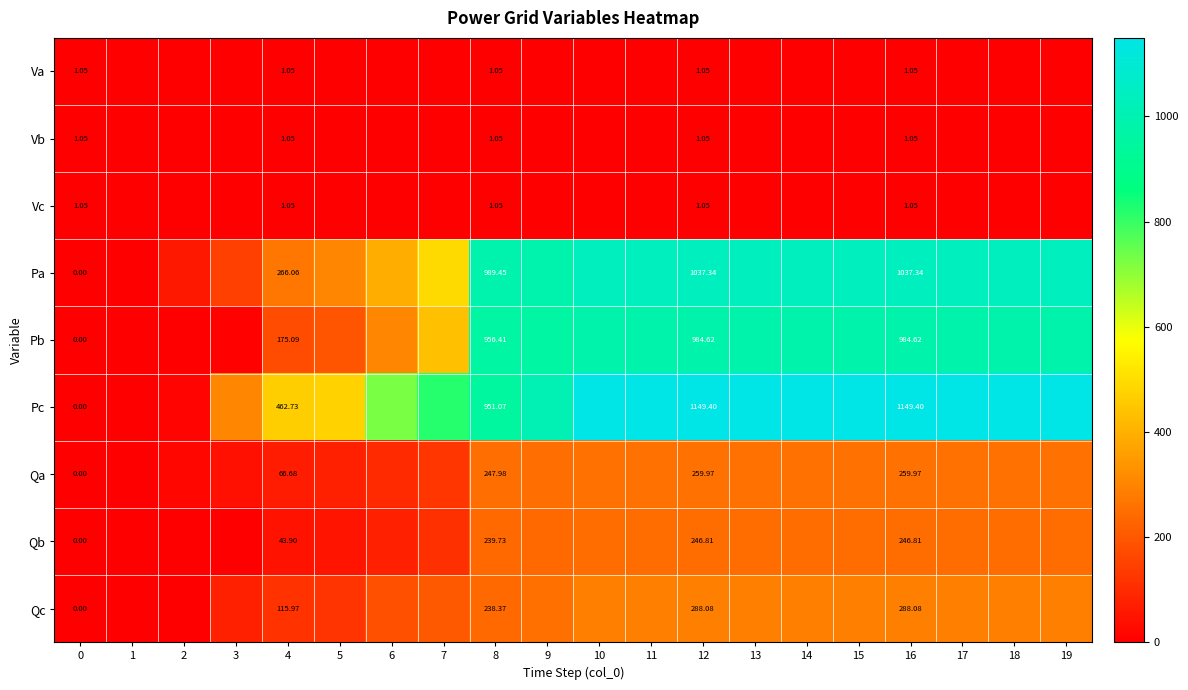

At which label does Qc reach its peak?

10